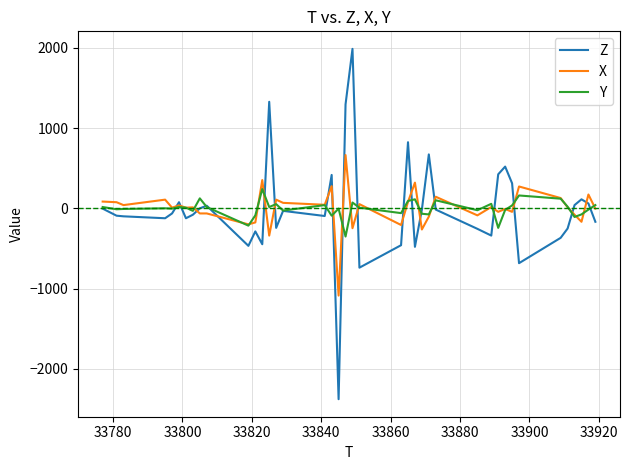

How many categories are shown in the chart?

40